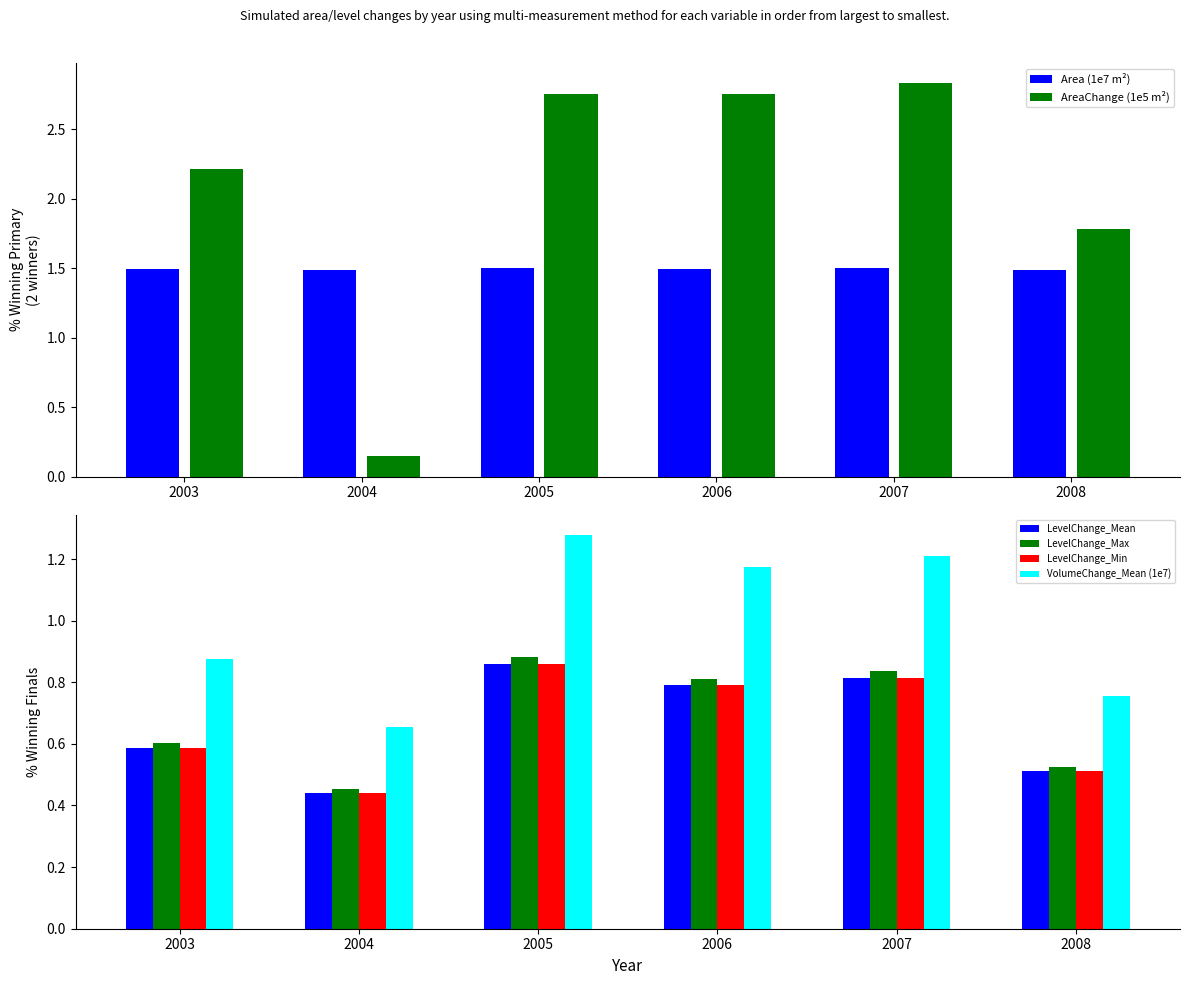

Does the chart contain stacked bars?

No